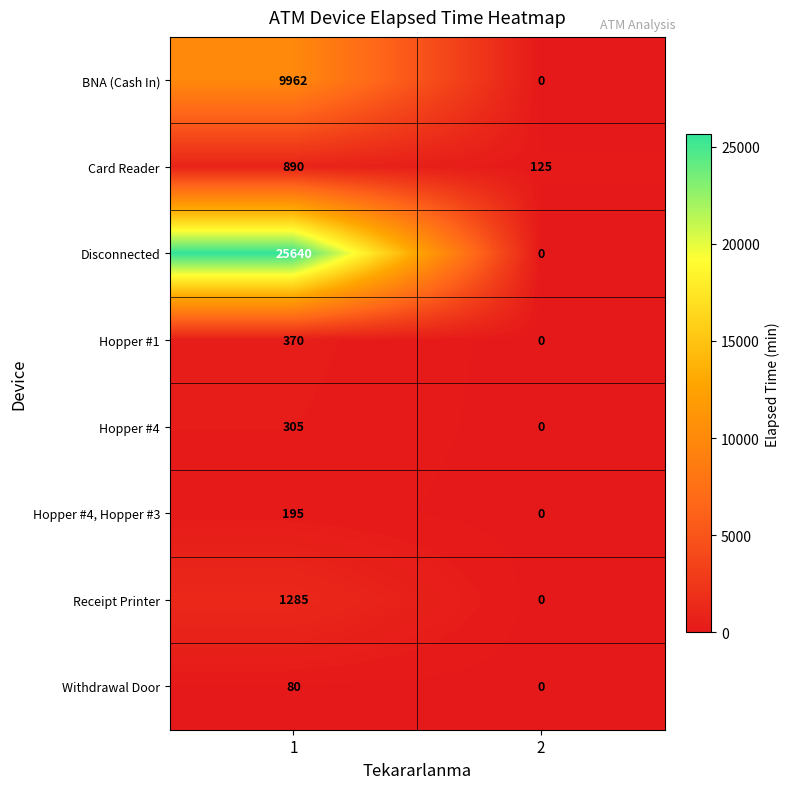

Rank the categories by Disconnected value from lowest to highest.

2, 1